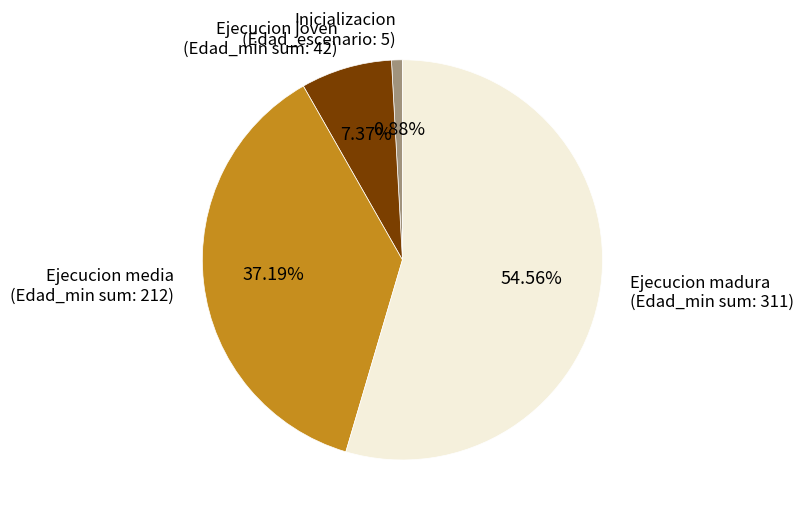

Does any single category account for the majority?

Yes